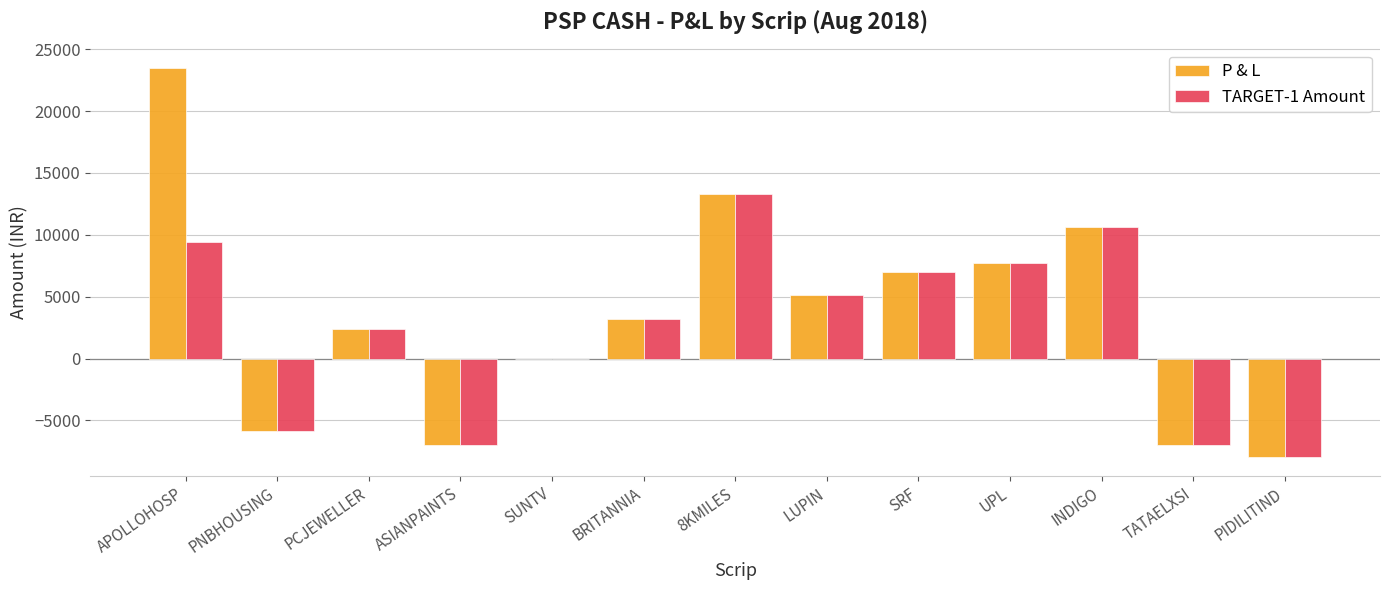

Which category has the highest value in the P & L series?

APOLLOHOSP